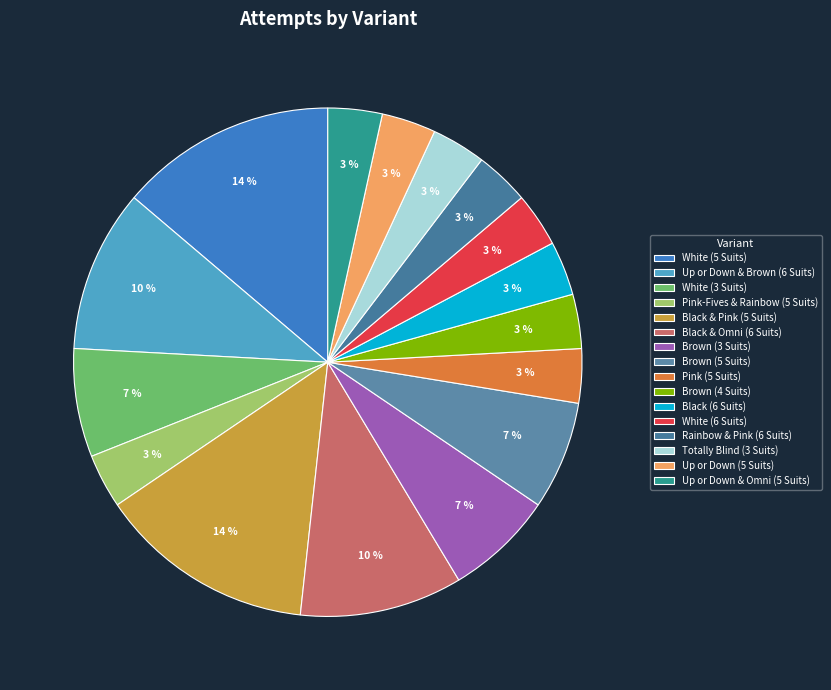

Combined, do Totally Blind (3 Suits) and Up or Down & Omni (5 Suits) account for over 50%?

No